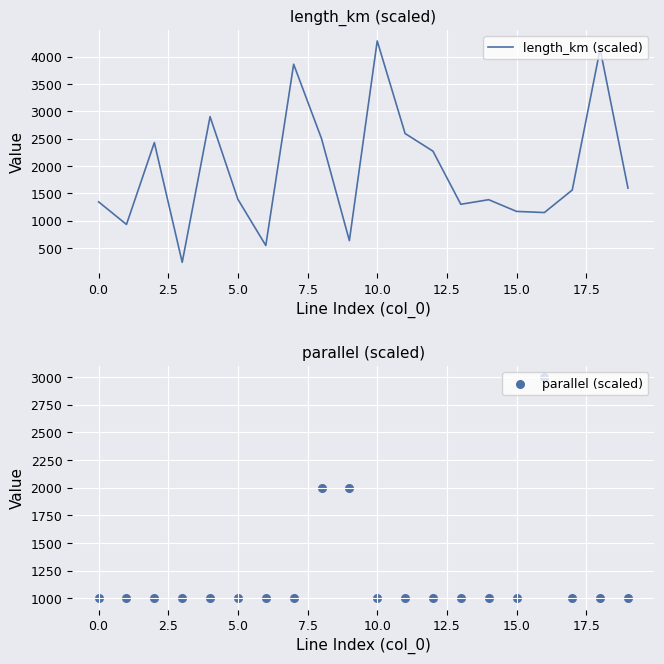

Which series has the largest Y range (max minus min)?

length_km (scaled)